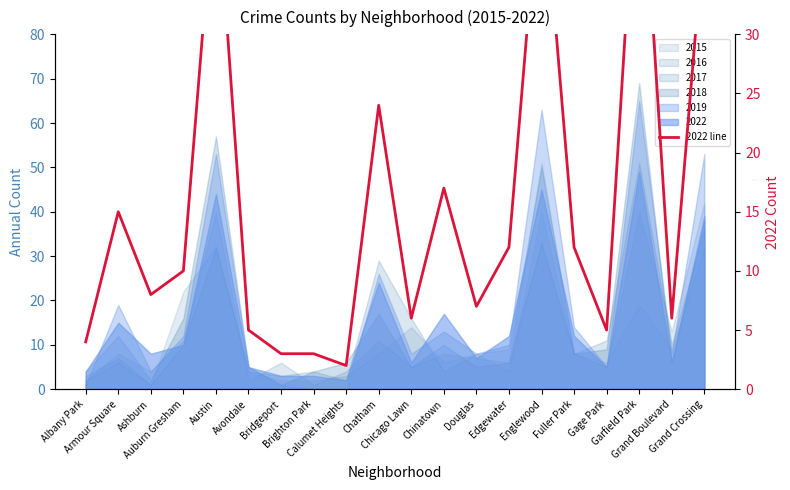

How many points are higher than both their immediate neighbors (excluding endpoints)?

6